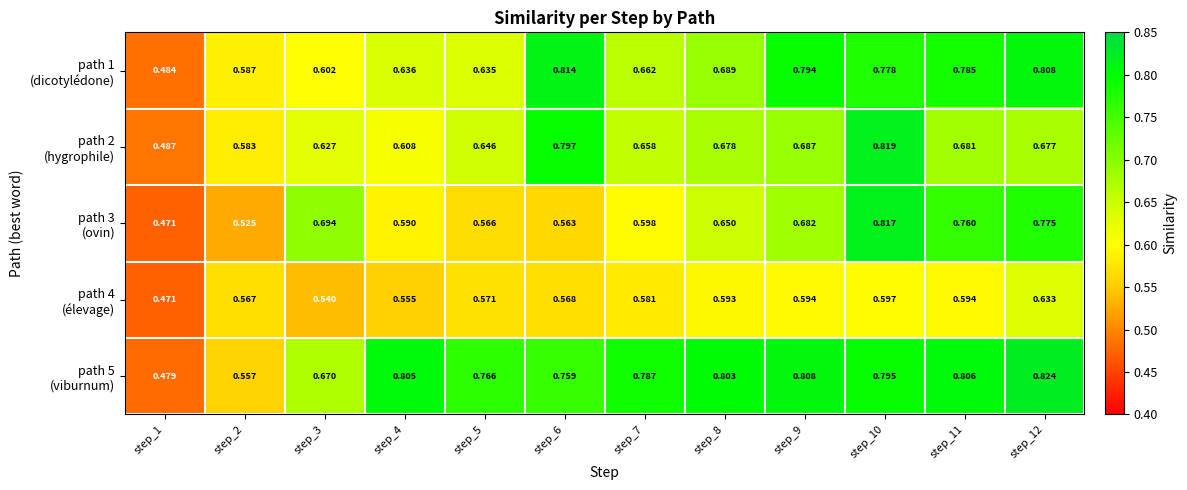

Which series has the widest spread of values?

path 3 (ovin)